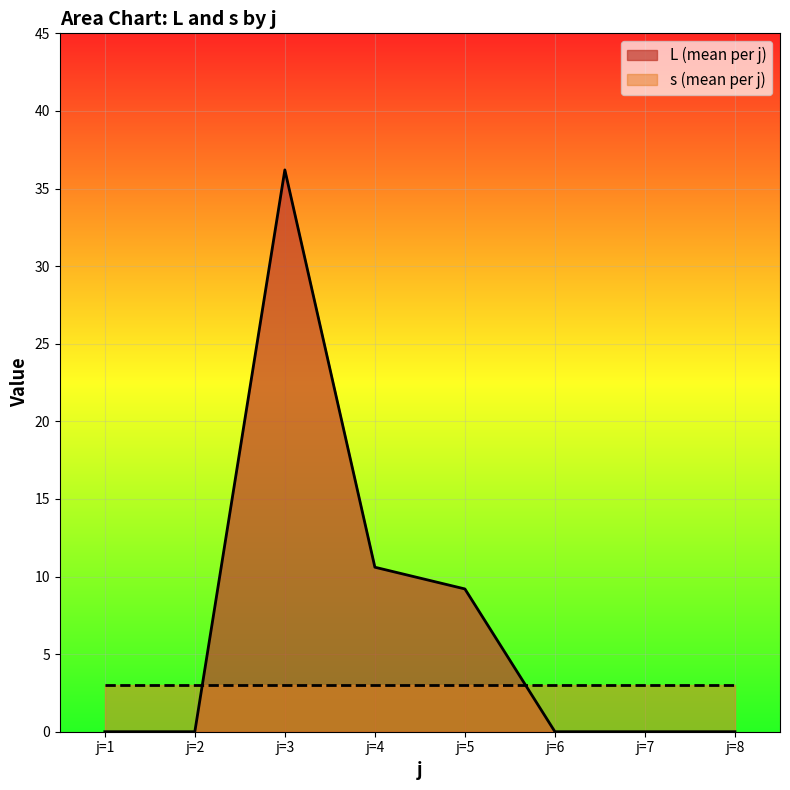

At which category is the sum across all series the highest?

j=3